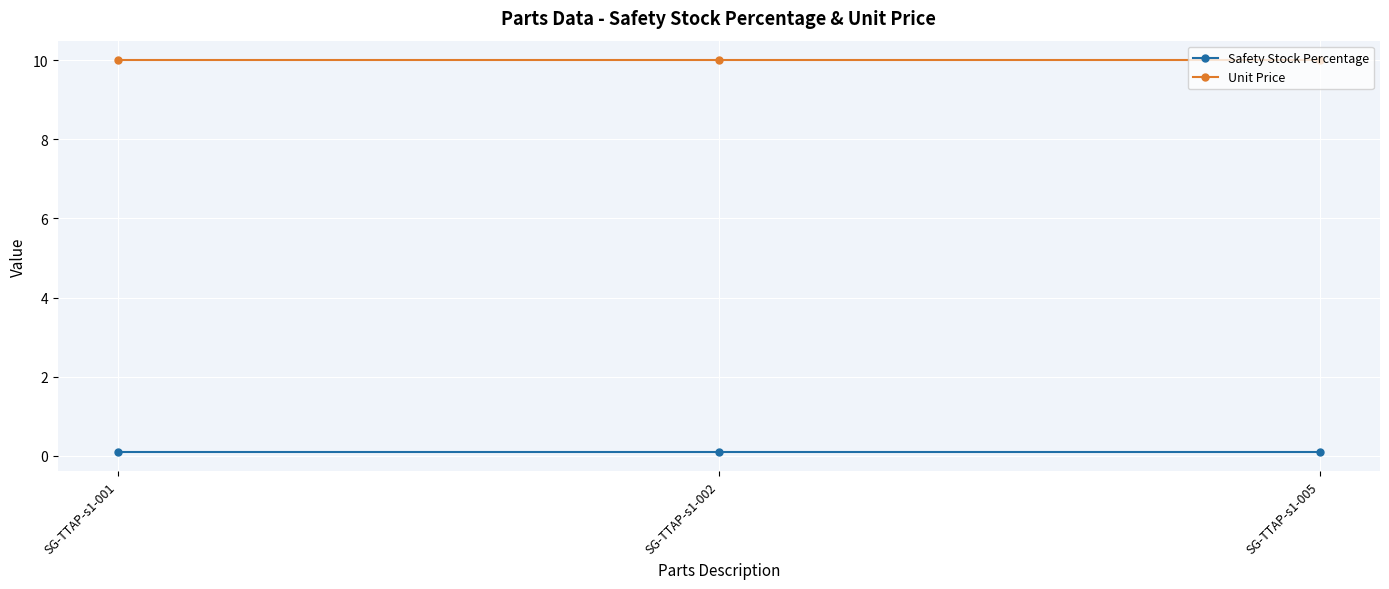

What is the average value of the Unit Price series?

10.0